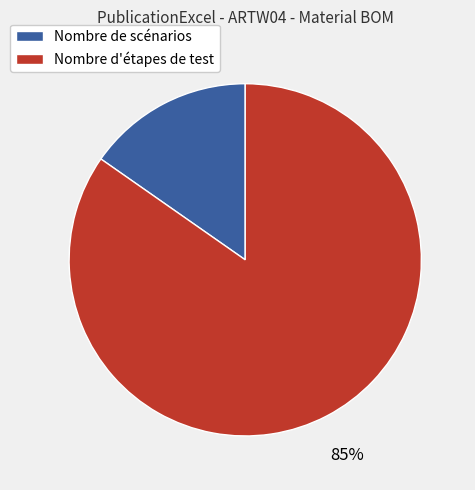

Rank the categories by value from lowest to highest.

Nombre de scénarios, Nombre d'étapes de test